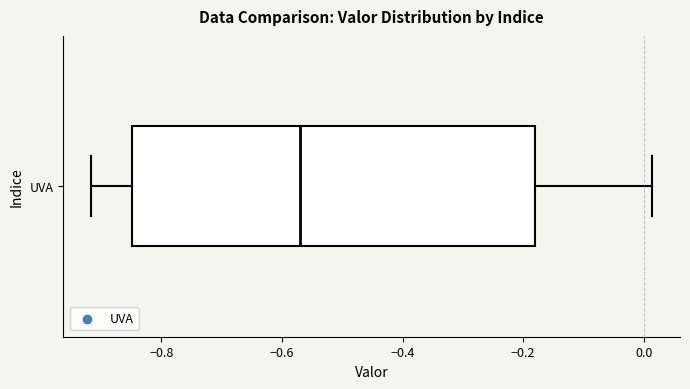

Transcribe this box plot: give where the median line is, the range the box spans, and where the two whiskers end, as read against the x-axis. The values are not printed on the chart, so give them approximately, as read against the axis.

median -0.58, box -0.84 to -0.18, whiskers -0.92 to 0.02